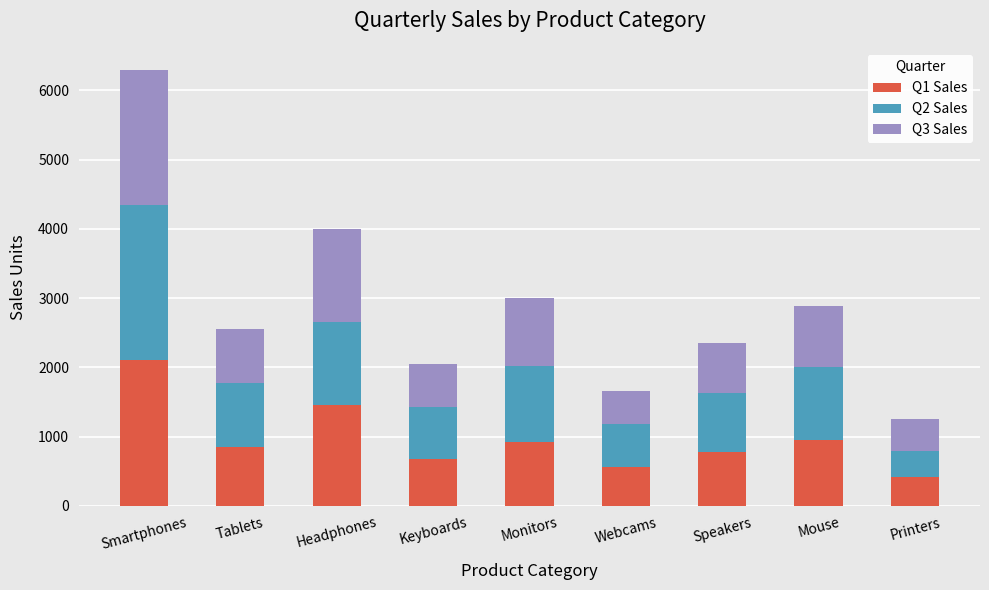

Which category has the highest value in the Q1 Sales series?

Smartphones